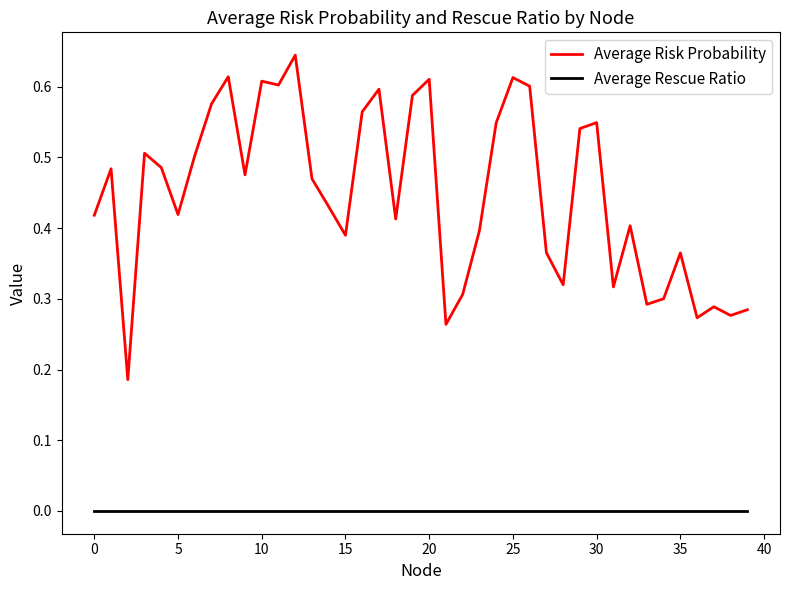

True or false: Average Rescue Ratio and Average Risk Probability intersect in this chart.

False